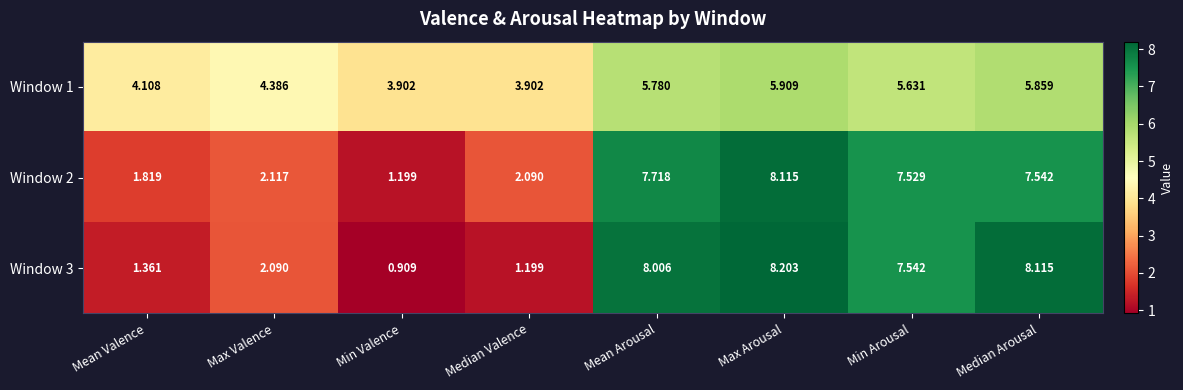

Rank the categories by Window 2 value from lowest to highest.

Min Valence, Mean Valence, Median Valence, Max Valence, Min Arousal, Median Arousal, Mean Arousal, Max Arousal